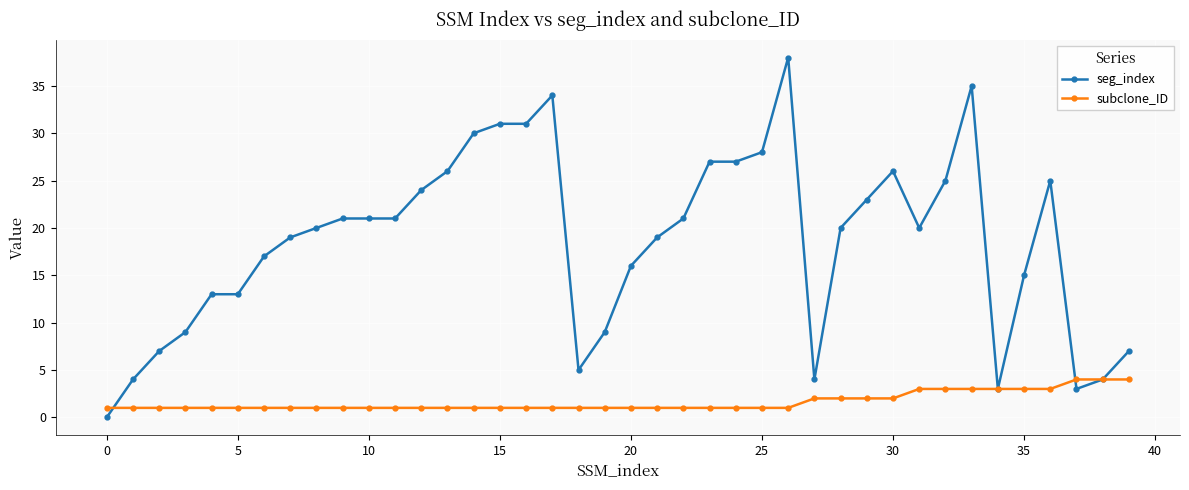

What is the greatest value displayed?

38